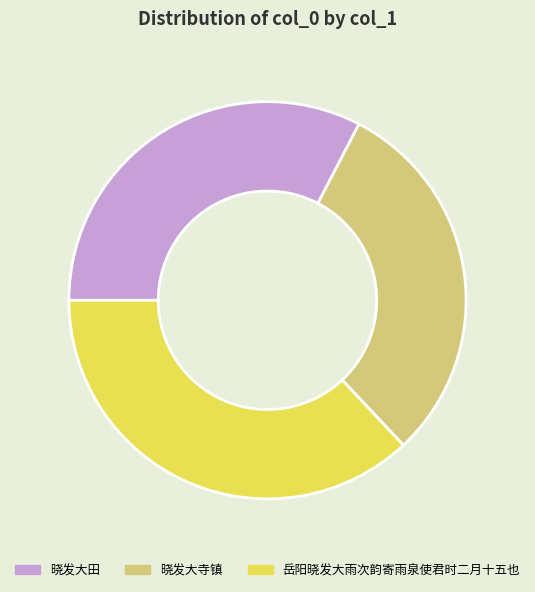

Does 晓发大寺镇 represent more than half of the total?

No